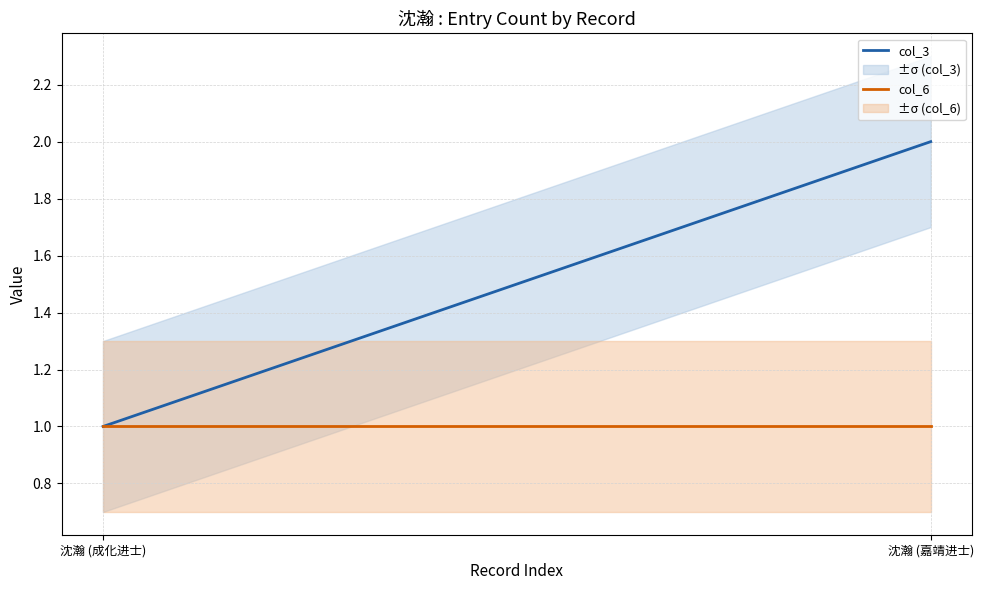

Reading right to left, list all the values displayed in this chart.

col_3: 沈瀚 (嘉靖进士)=2	沈瀚 (成化进士)=1
col_6: 沈瀚 (嘉靖进士)=1	沈瀚 (成化进士)=1